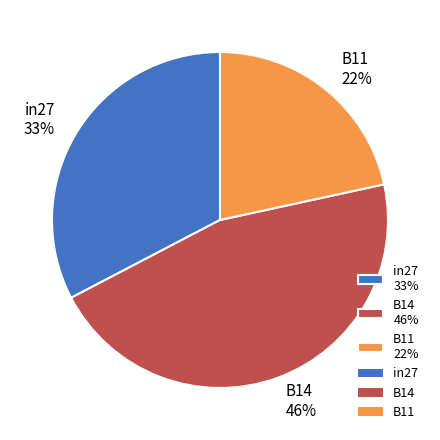

Combined, do in27 33% and B11 22% account for over 50%?

Yes